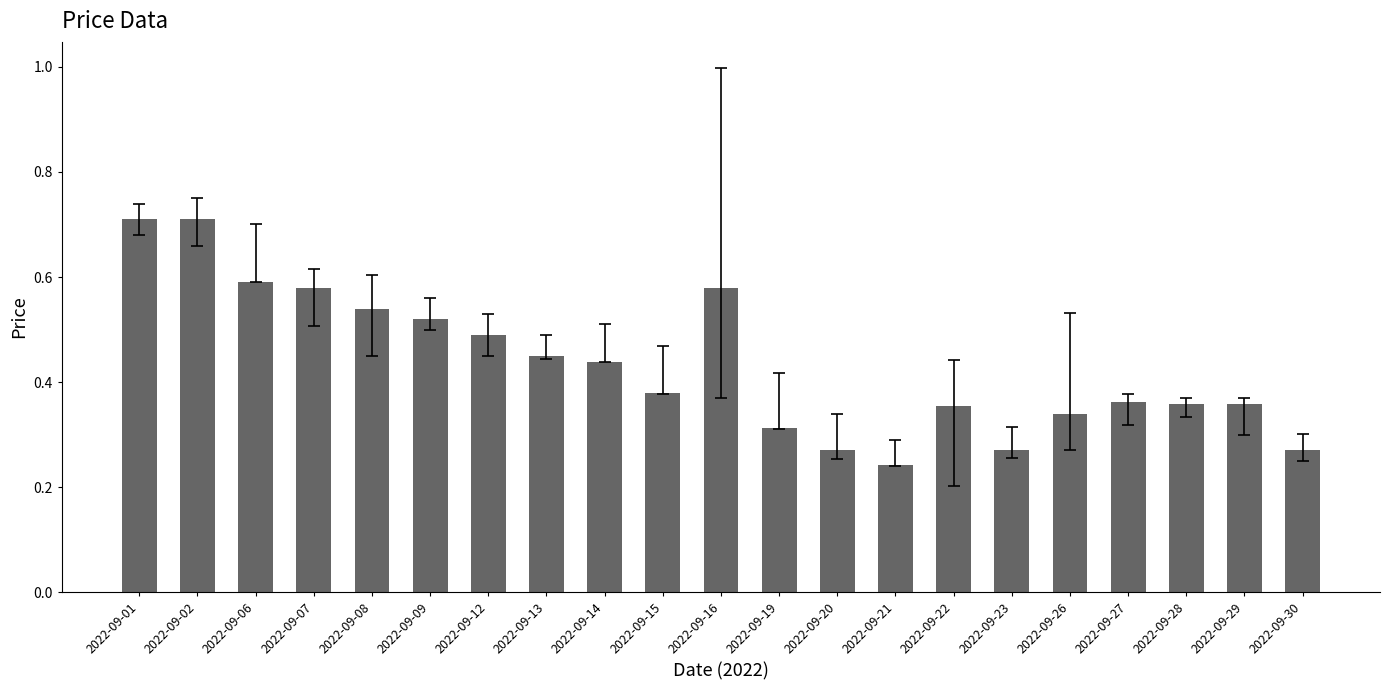

What is the sum of the values at 2022-09-02 and 2022-09-16?

1.3